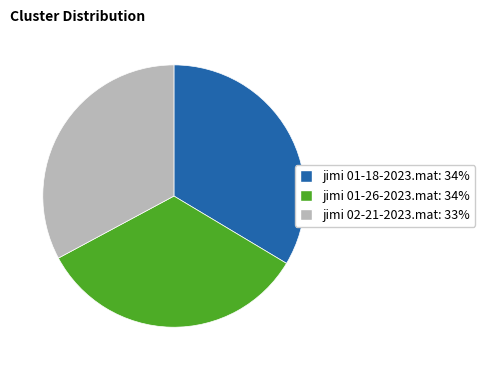

What is the smallest slice in the pie chart?

jimi 02-21-2023.mat